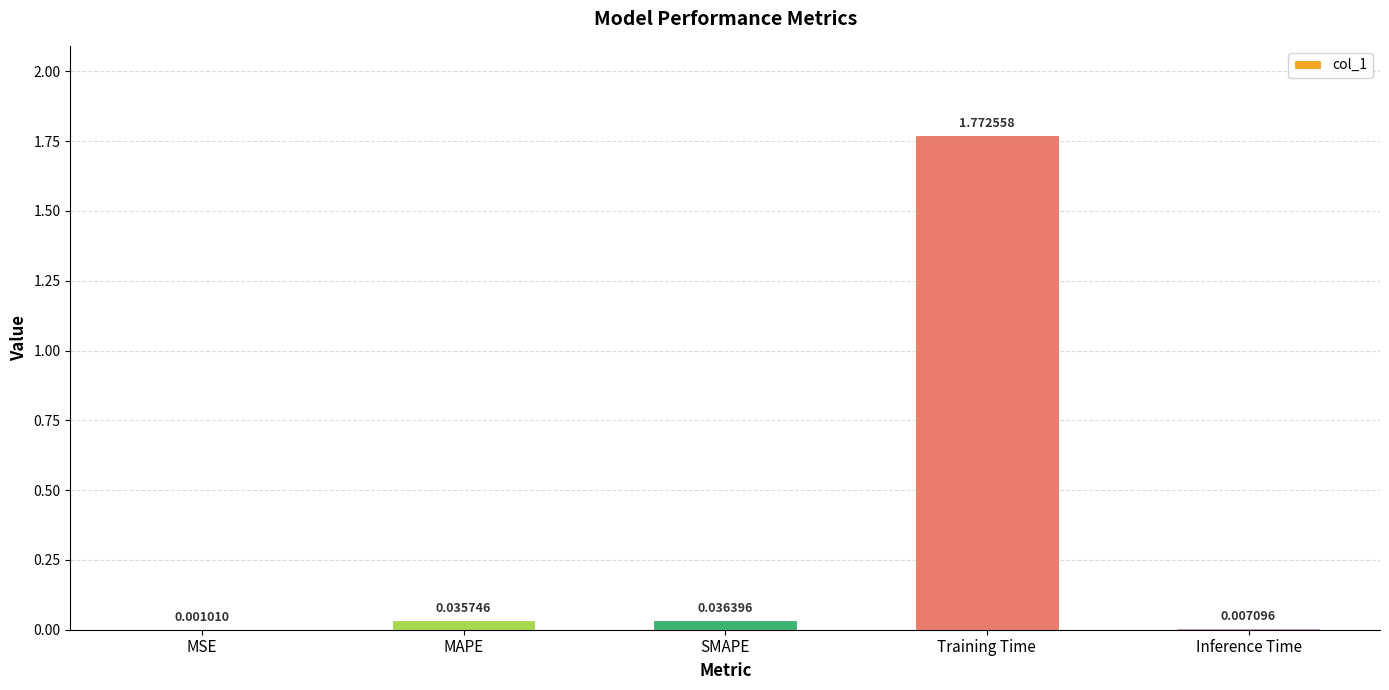

Which has a higher value, SMAPE or MSE?

SMAPE